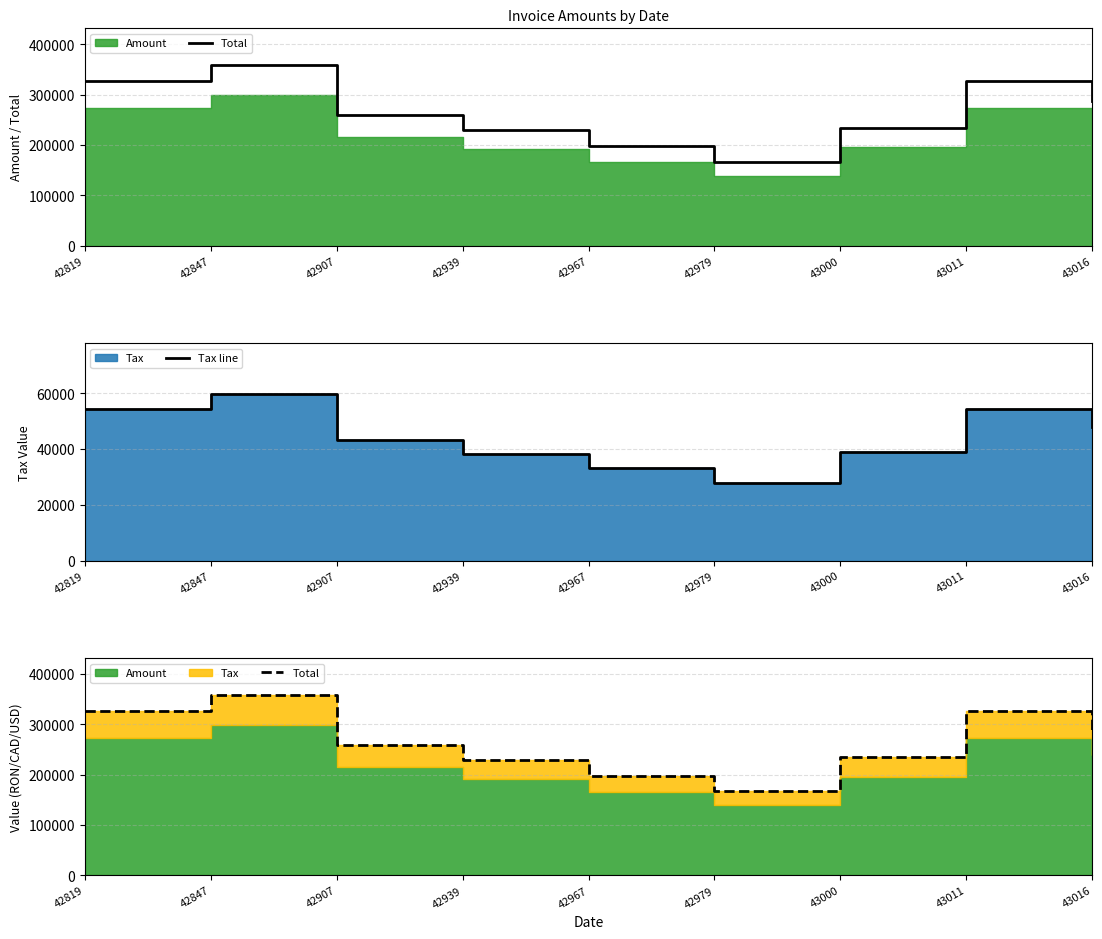

In Total, how many points are higher than both neighbors (excluding endpoints)?

2